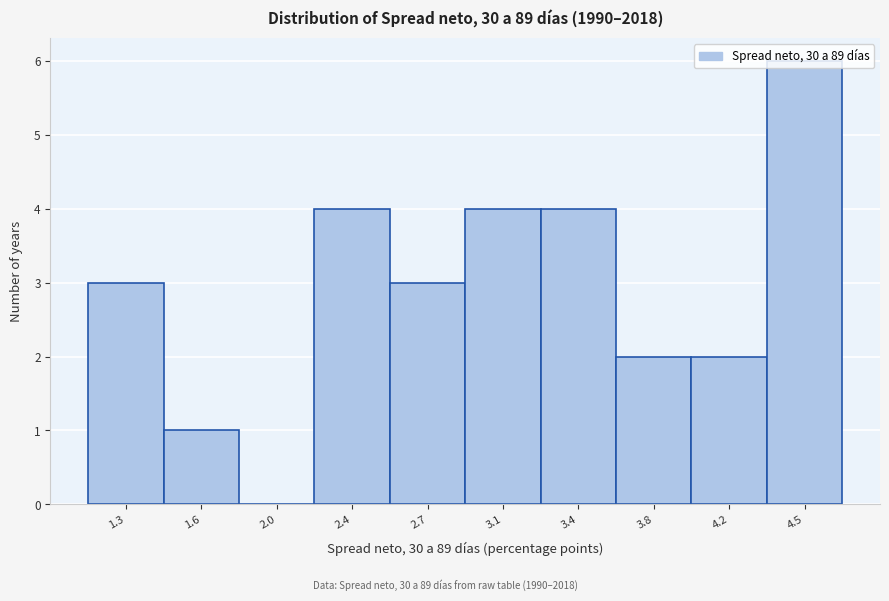

Which has a higher value, 1.6 or 1.3?

1.3